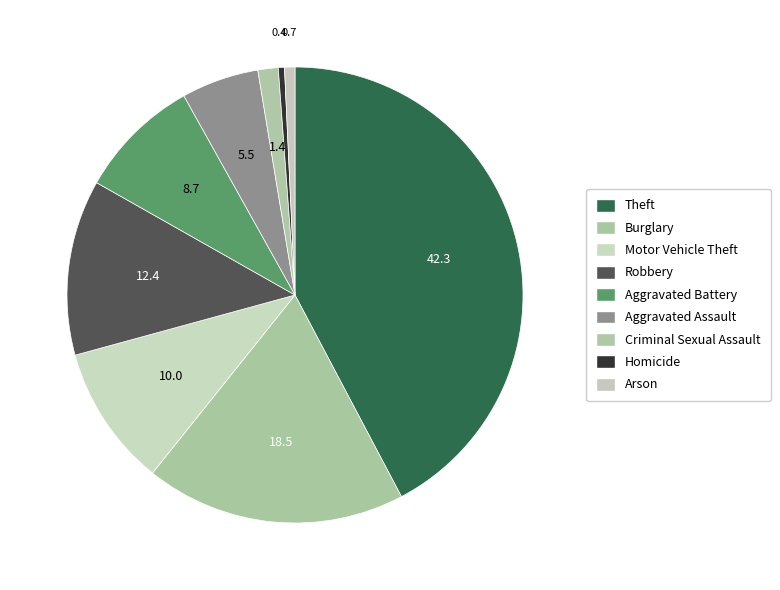

Which category has the biggest portion of the pie?

Theft